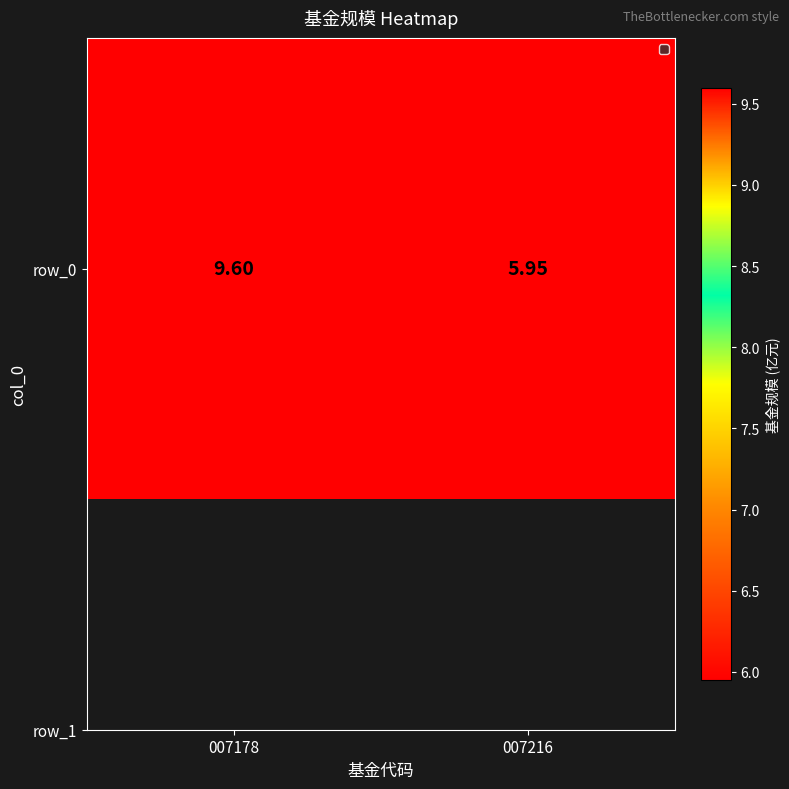

Approximately how many times larger is the value at 007178 compared to 007216?

1.6